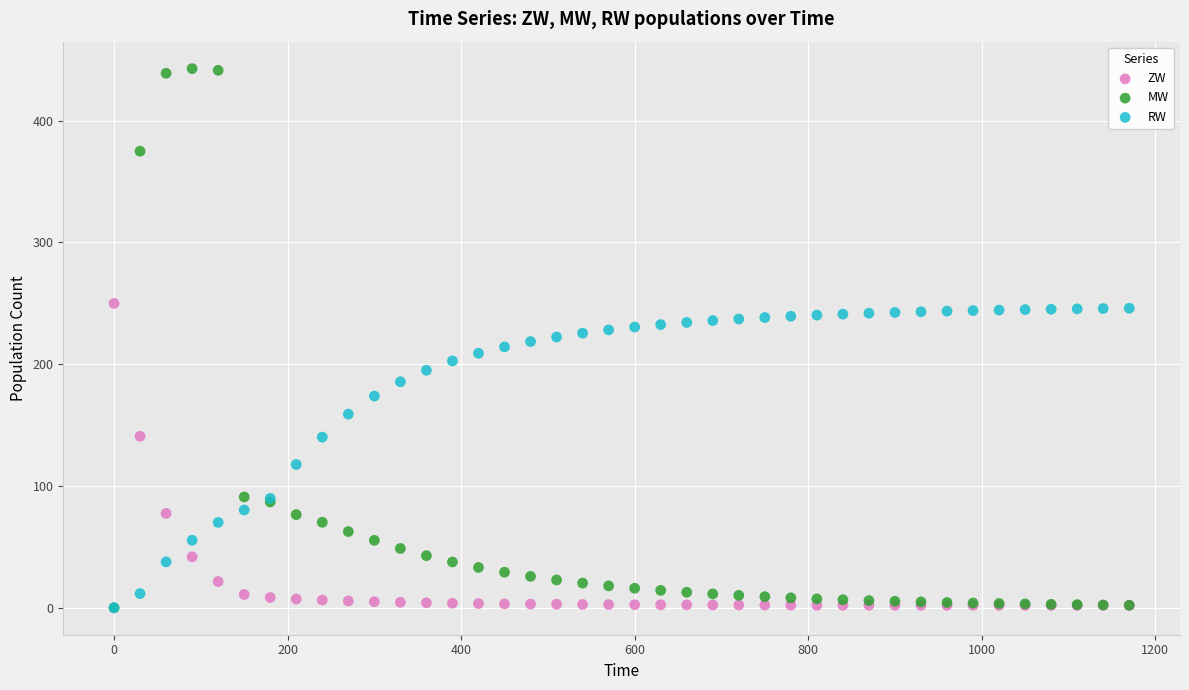

Which series has the largest Y range (max minus min)?

MW